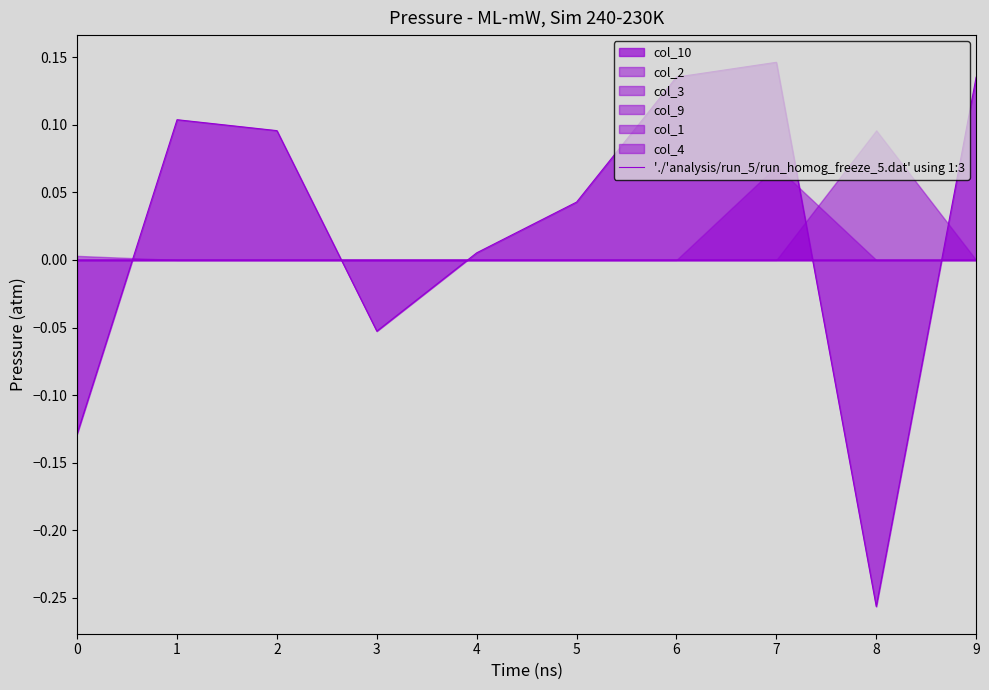

At which category does the data reach its first local peak?

1